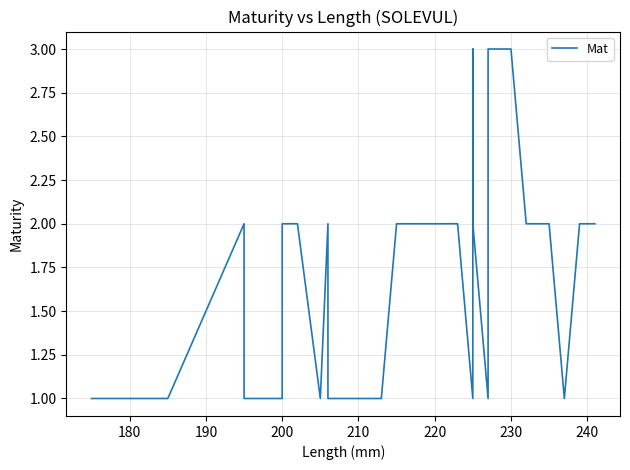

What is the value of the 11th point from the left?

2